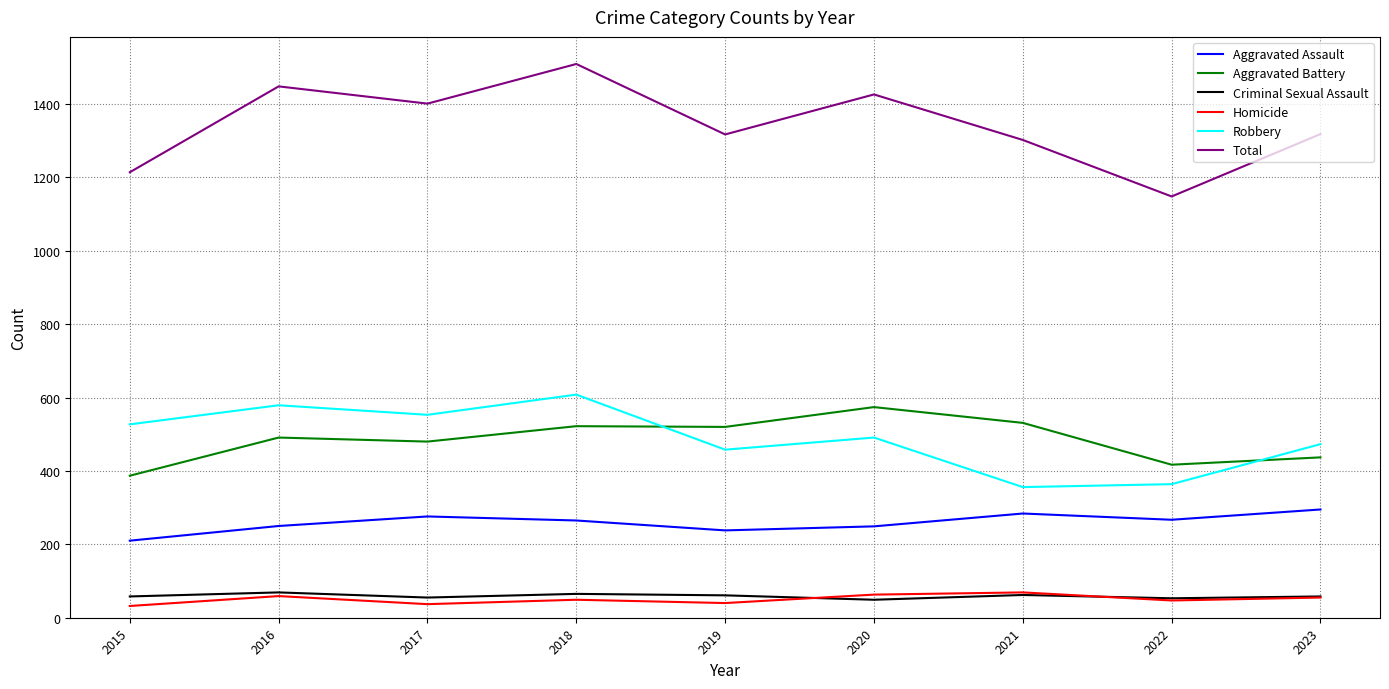

Which series has the largest total across all categories?

Total